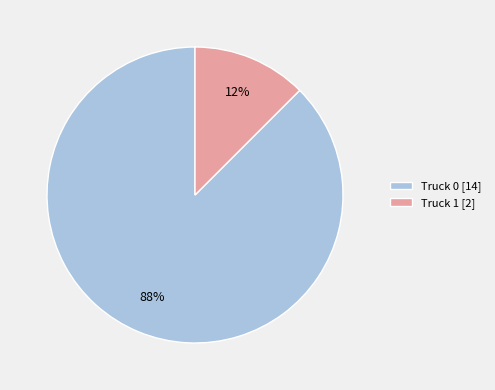

What is the ratio of the value at Truck 1 to the value at Truck 0?

0.1